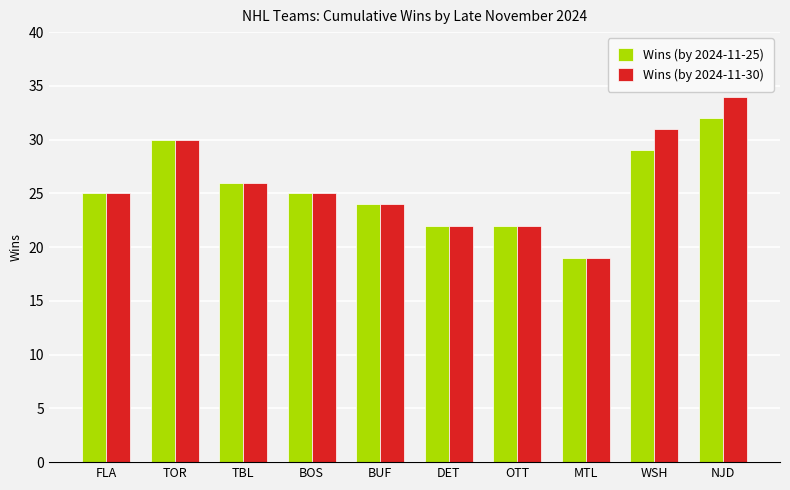

How many categories are shown in the chart?

10